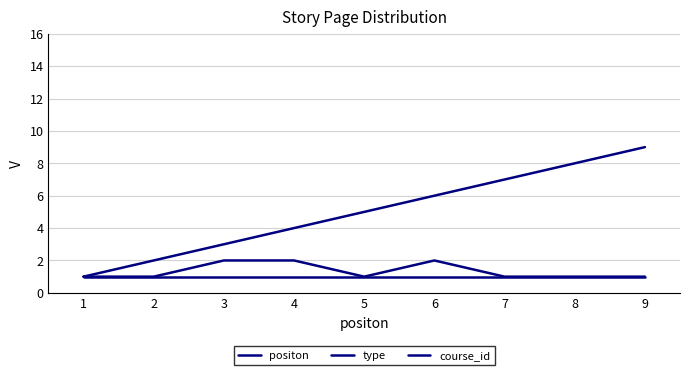

Does the chart display data point markers on the line(s)?

No